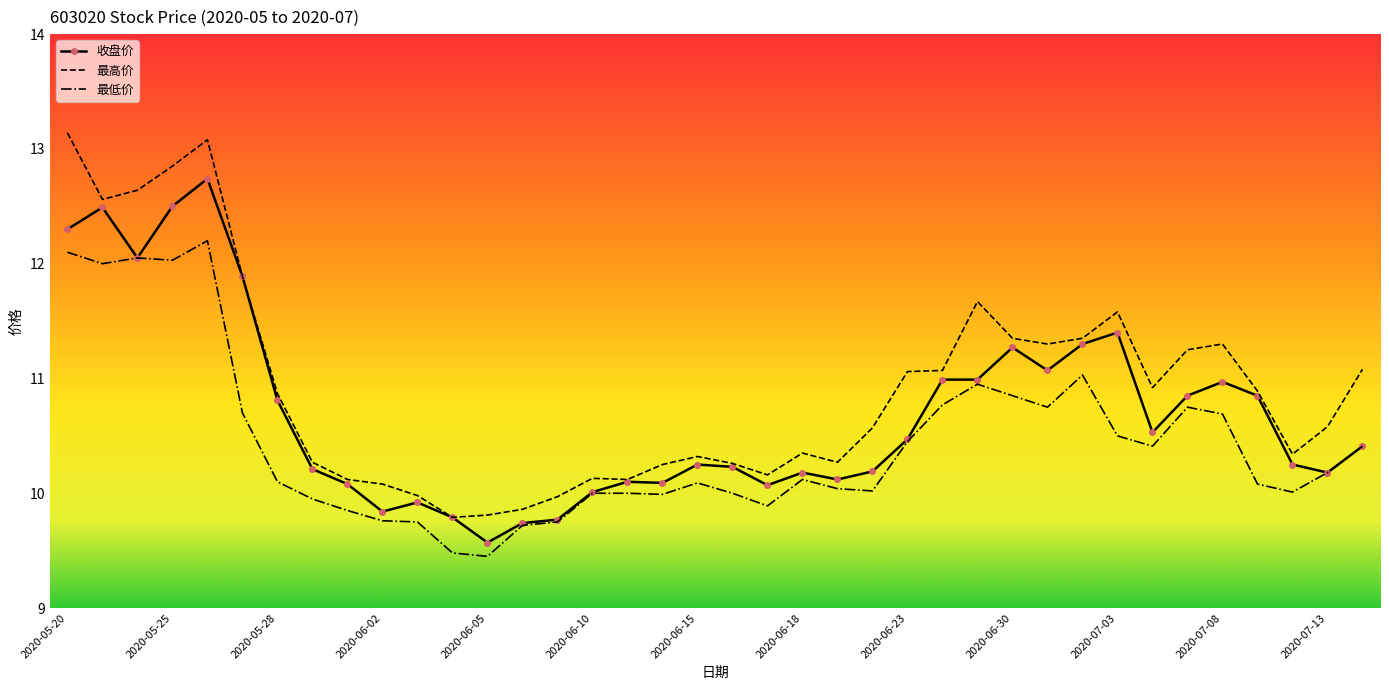

True or false: 最低价 and 最高价 intersect in this chart.

False